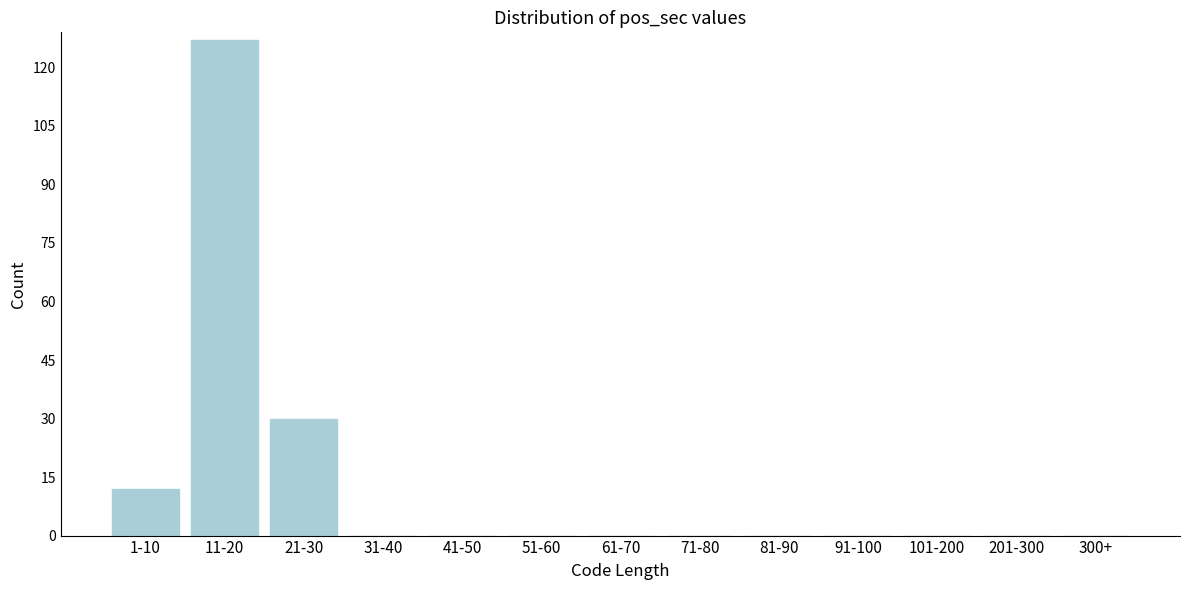

Reading left to right, what are all the values shown in this chart?

1-10=12	11-20=127	21-30=30	31-40=0	41-50=0	51-60=0	61-70=0	71-80=0	81-90=0	91-100=0	101-200=0	201-300=0	300+=0